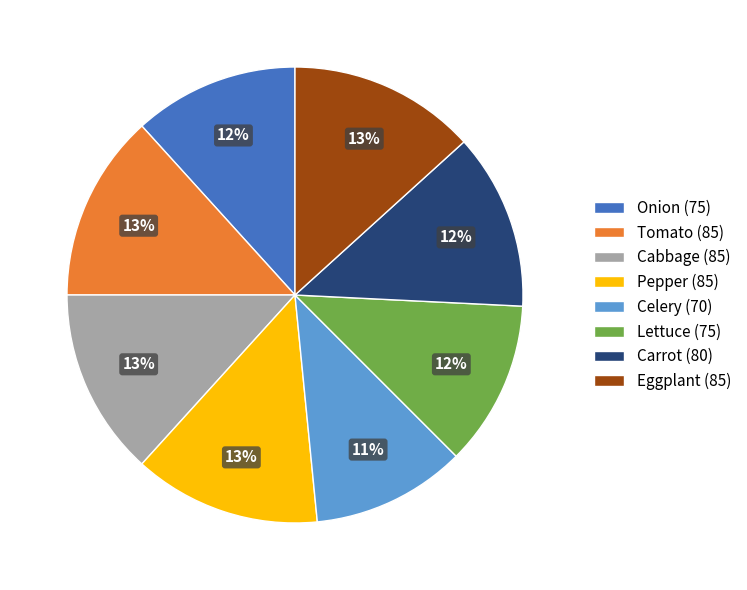

To the nearest percent, what percentage of the pie is Celery?

11%